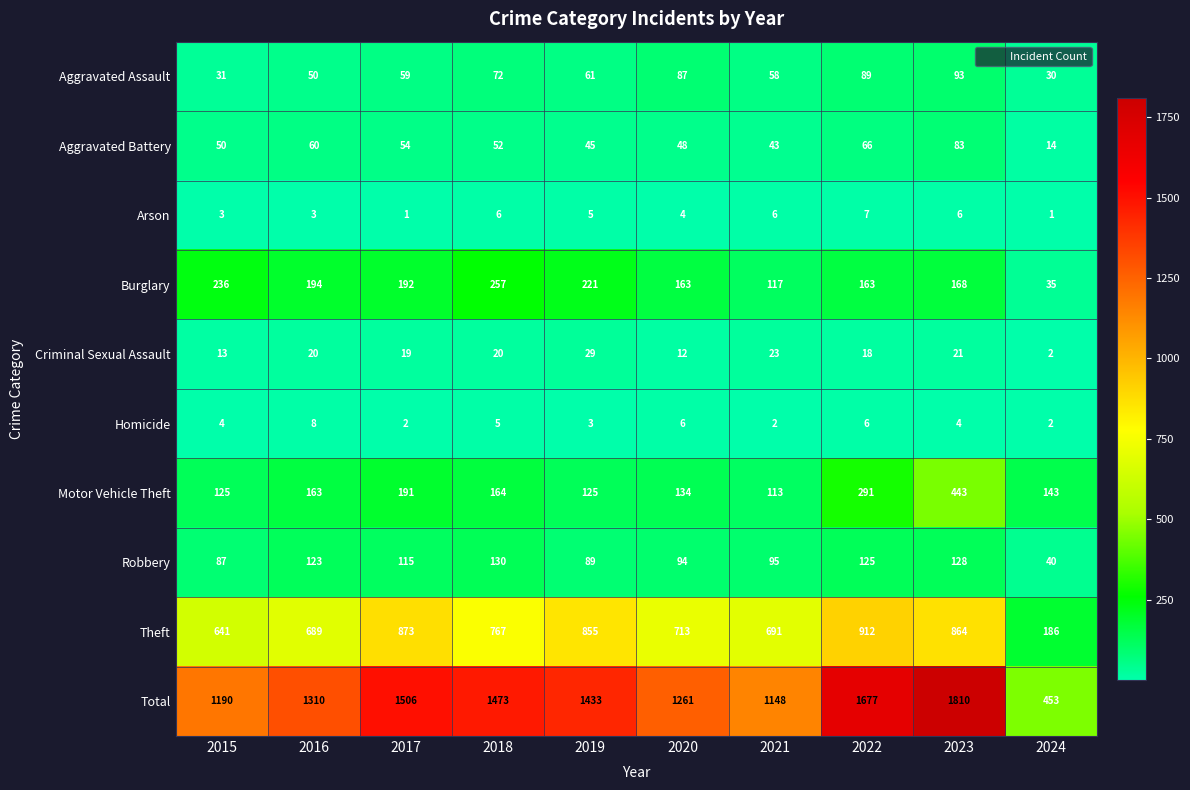

At which label does Theft first exceed 767?

2017